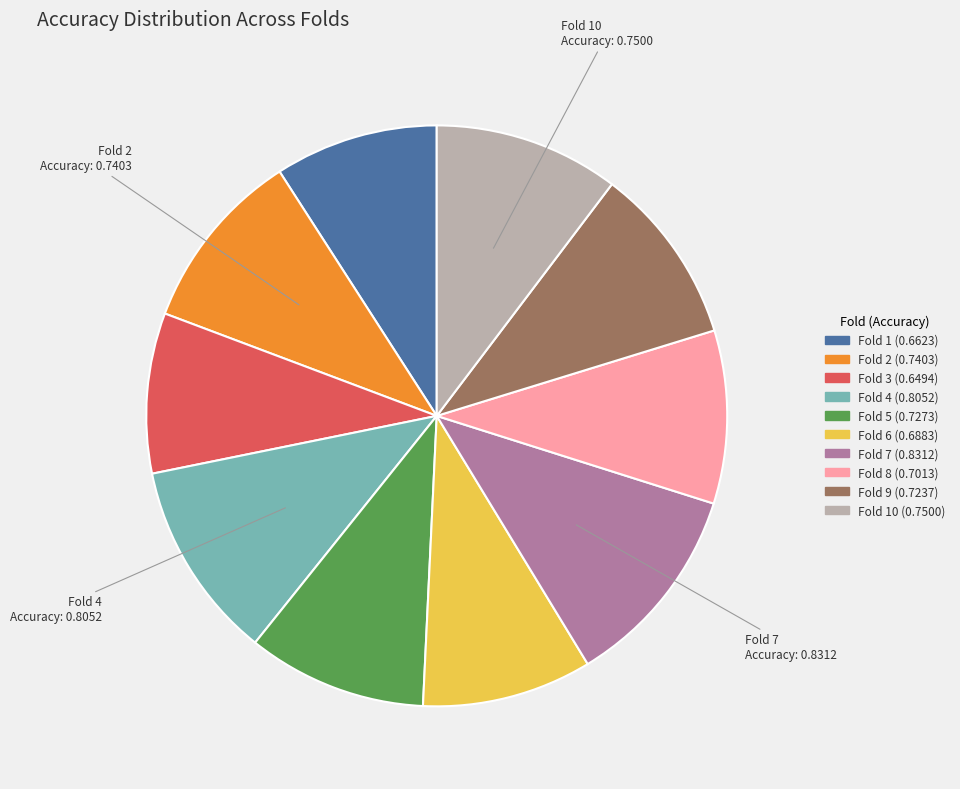

Does any single category account for the majority?

No